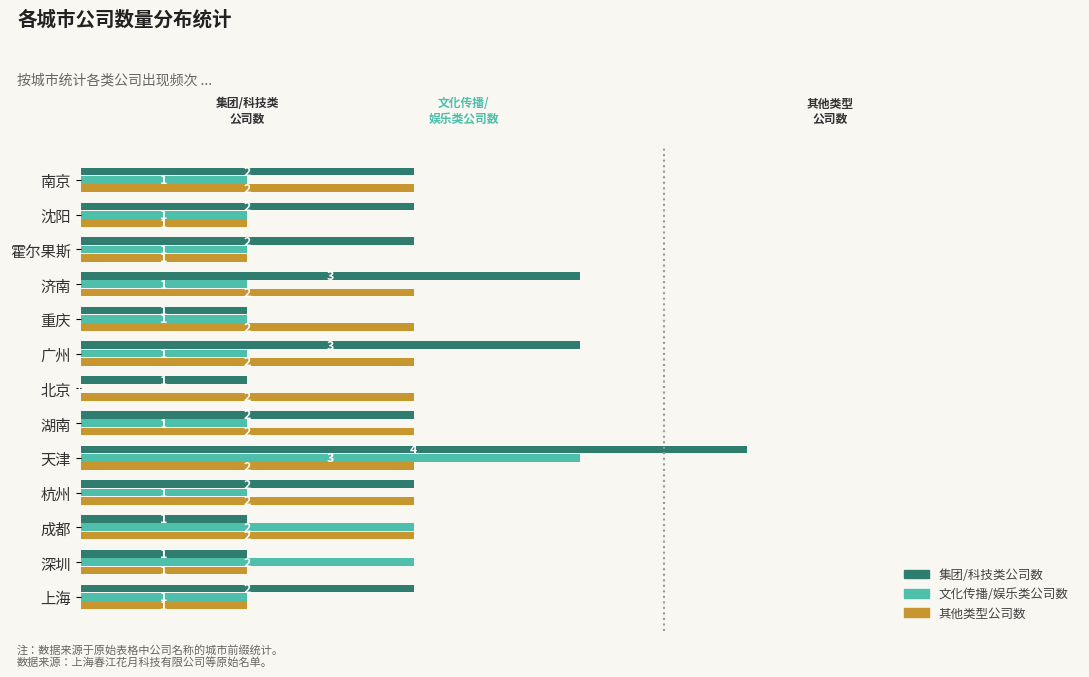

Which series changed the most between 成都 and 济南?

集团/科技类公司数